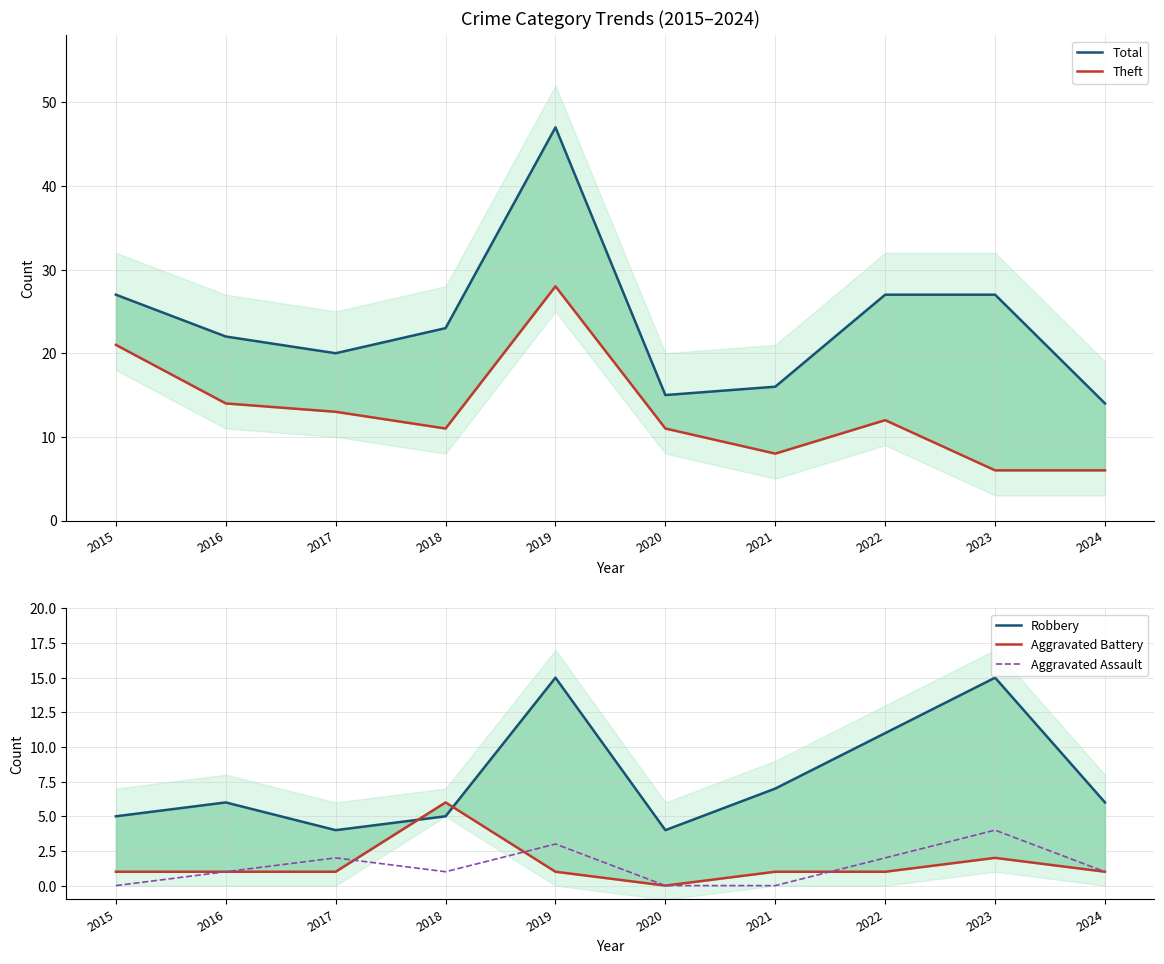

Rank the categories by Robbery value from highest to lowest.

2019, 2023, 2022, 2021, 2016, 2024, 2015, 2018, 2017, 2020